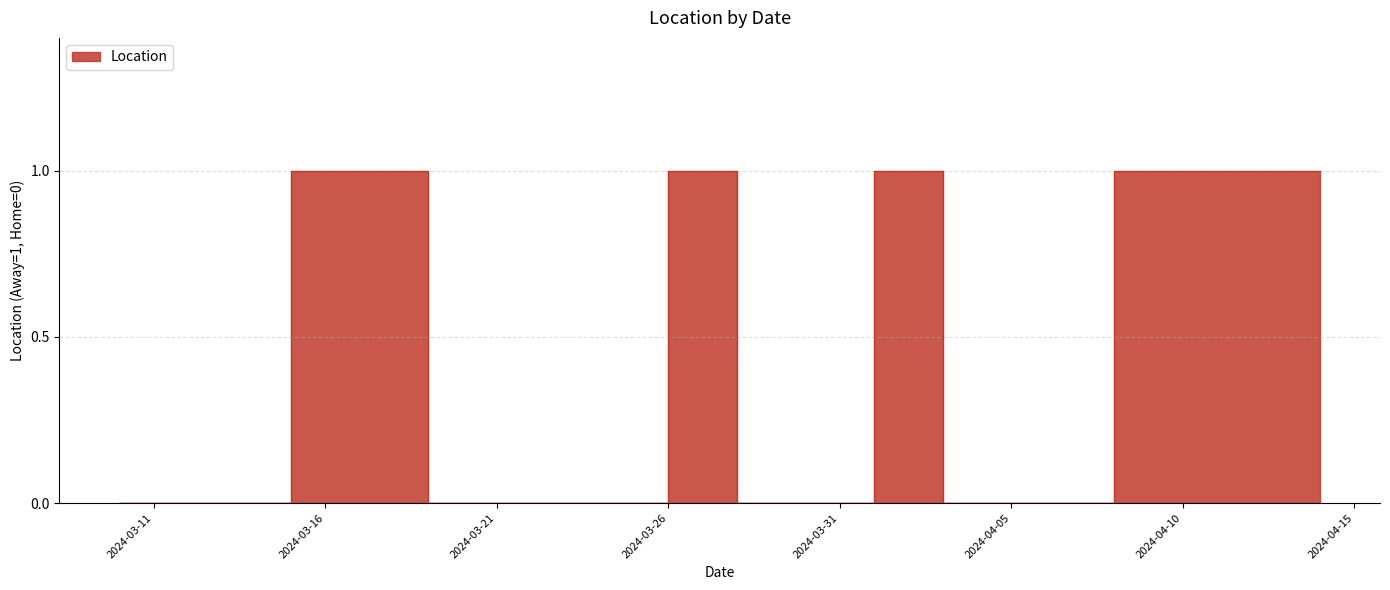

What is the sum of all values?

7